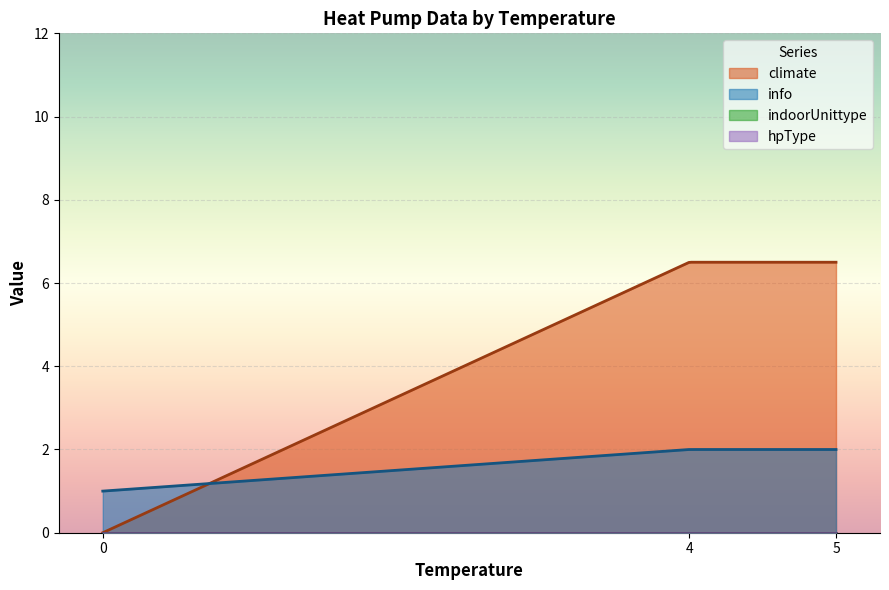

Where does the climate series first go above 3?

4